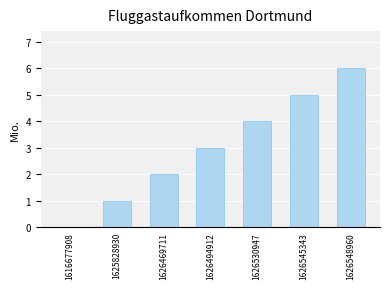

What is the ratio of the value at 1626494912 to the value at 1626469711?

1.5